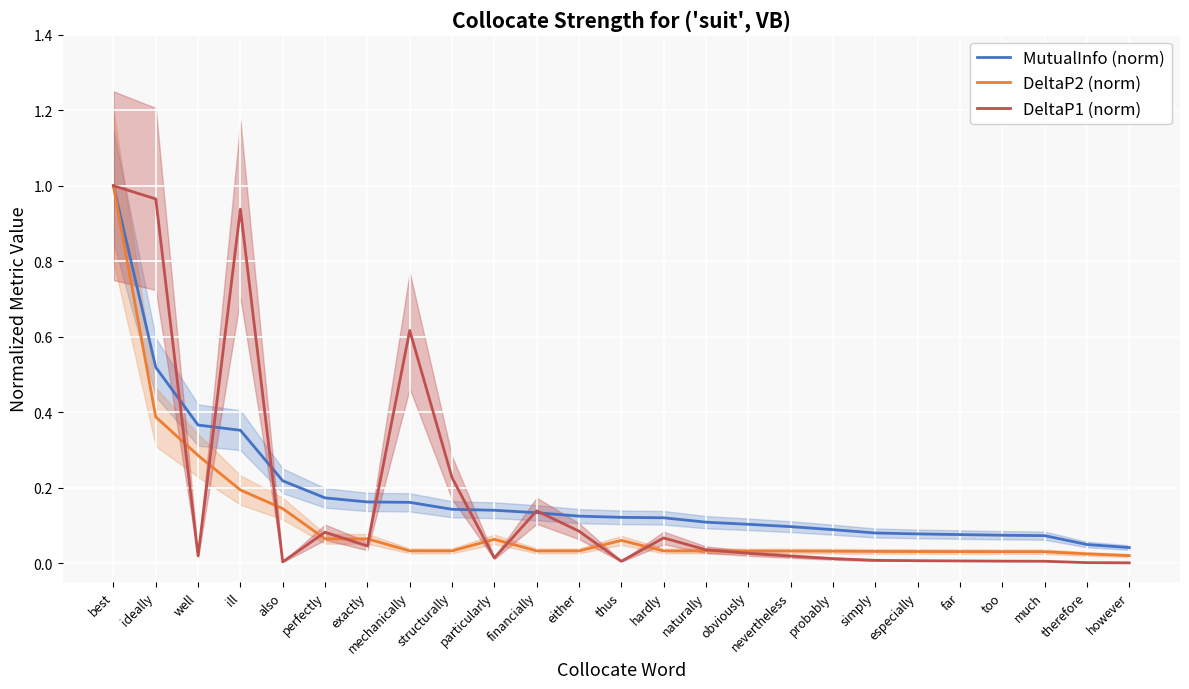

The value of MutualInfo (norm) at far is 0.1. True or false?

True